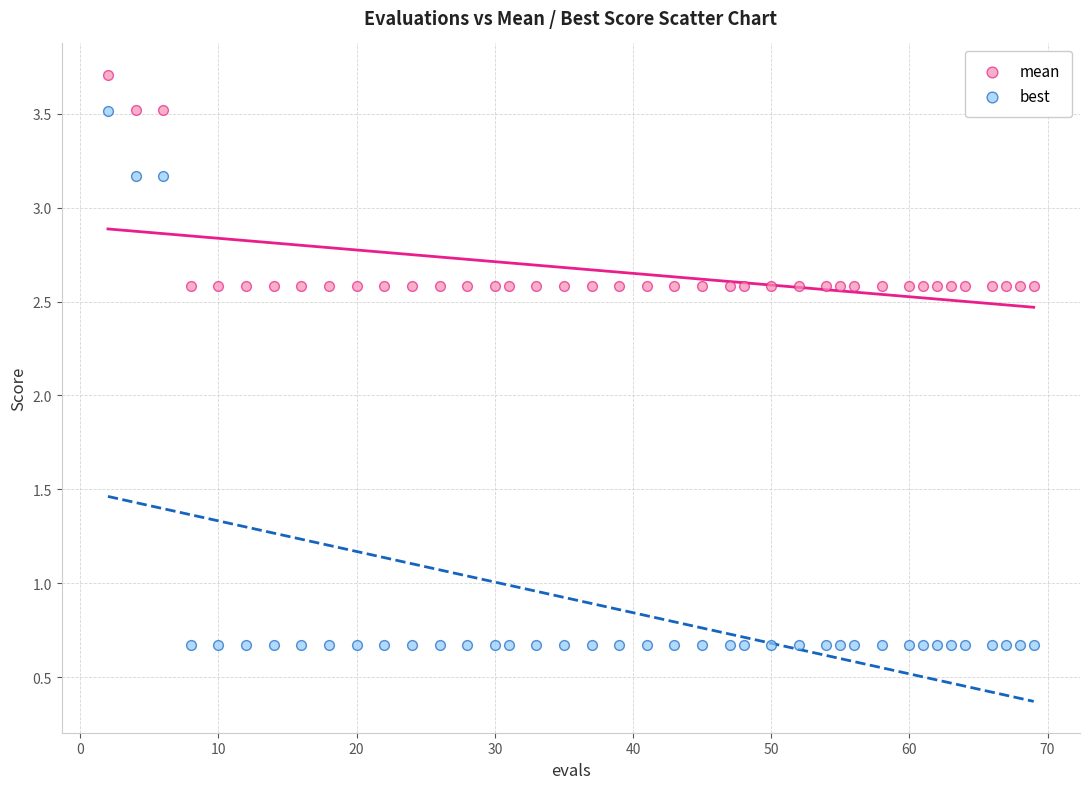

What are all the series names shown in the legend?

mean, best